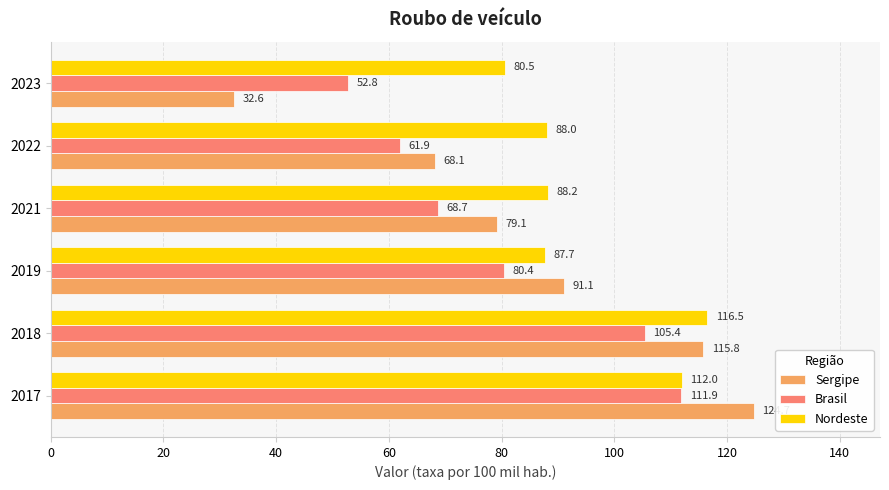

What is the average value of the Sergipe series?

85.2